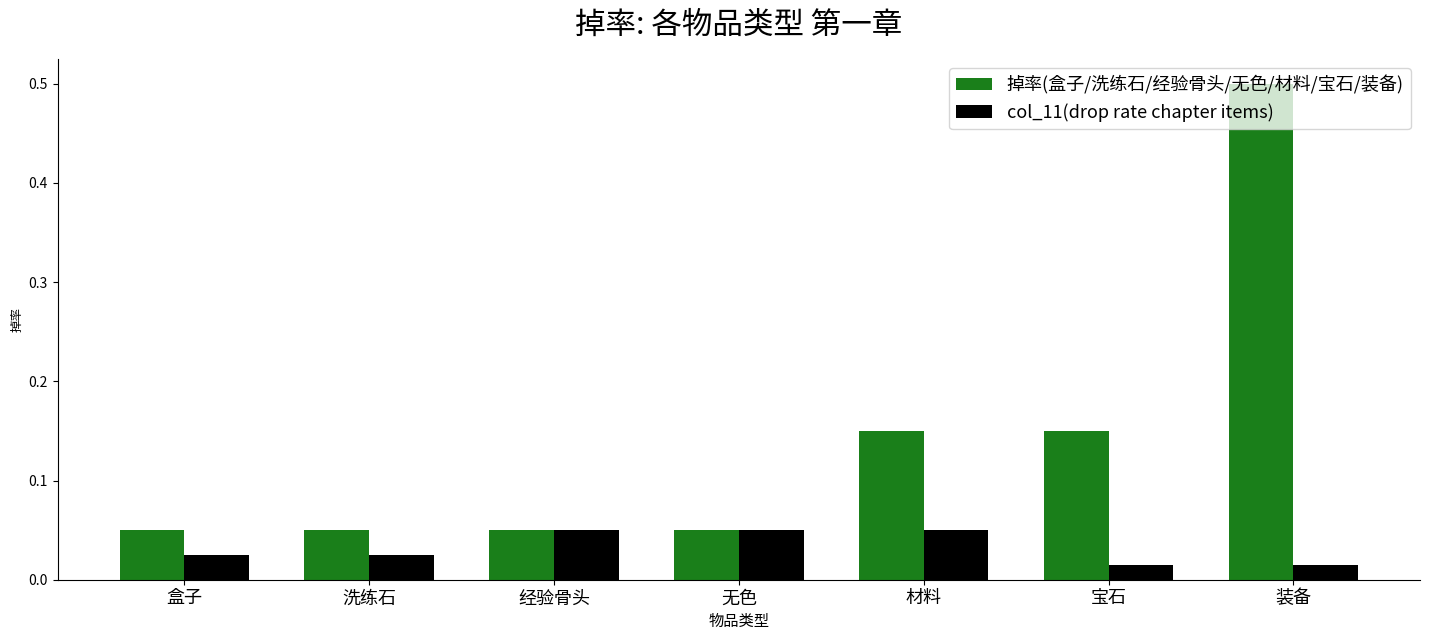

What is the label of the 3rd bar from the right?

材料